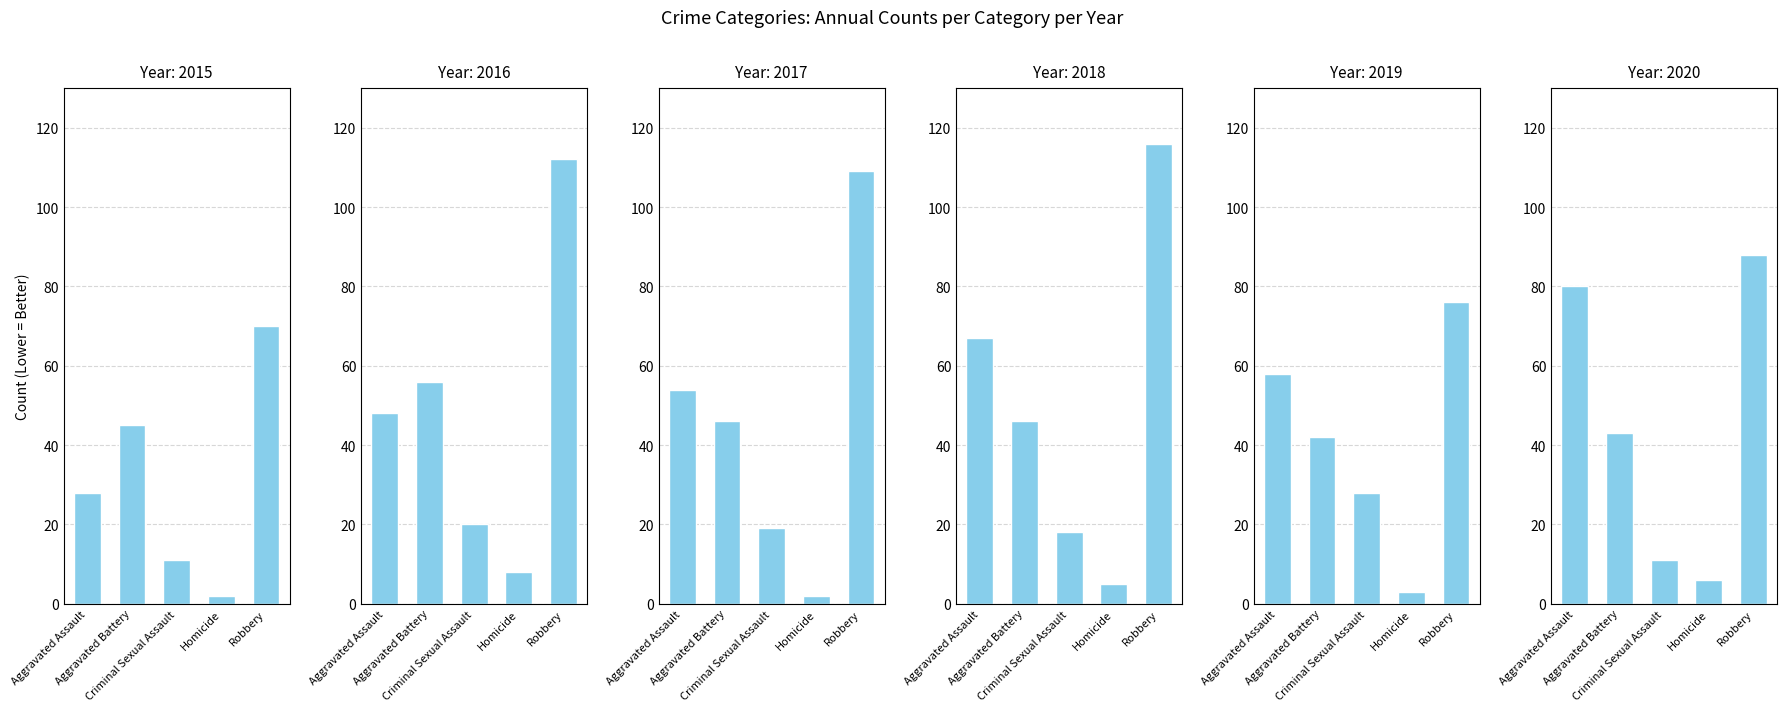

Reading left to right, extract all data points from this chart.

2015: 28	45	11	2	70
2016: 48	56	20	8	112
2017: 54	46	19	2	109
2018: 67	46	18	5	116
2019: 58	42	28	3	76
2020: 80	43	11	6	88